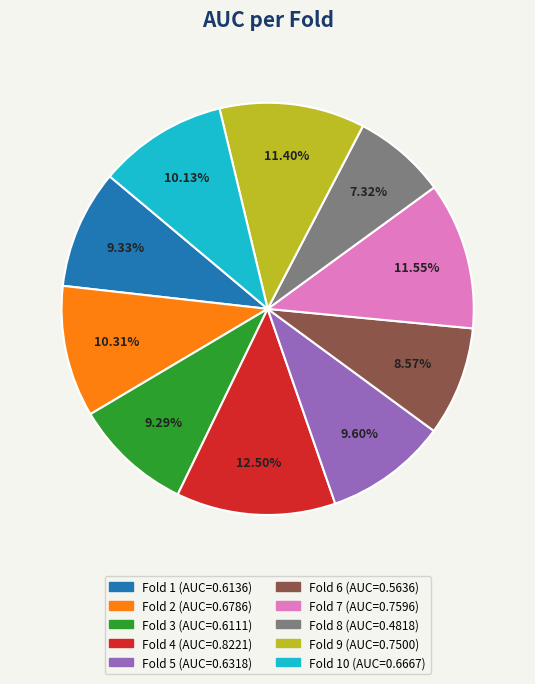

Is there any slice that represents more than half of the pie?

No